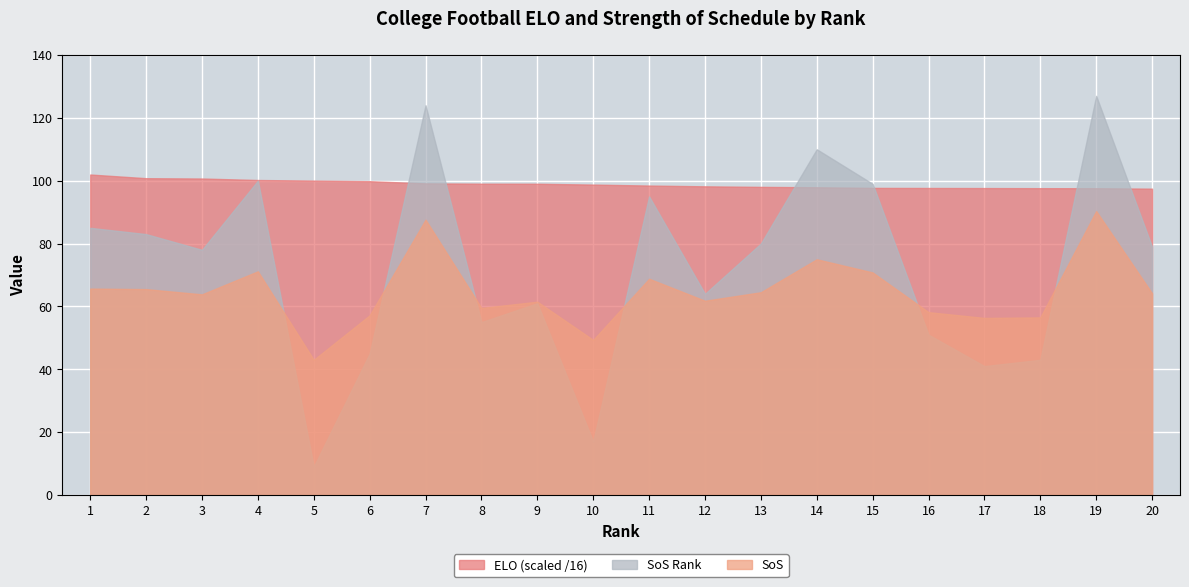

At 1, list the series in order from smallest to largest.

SoS, SoS Rank, ELO